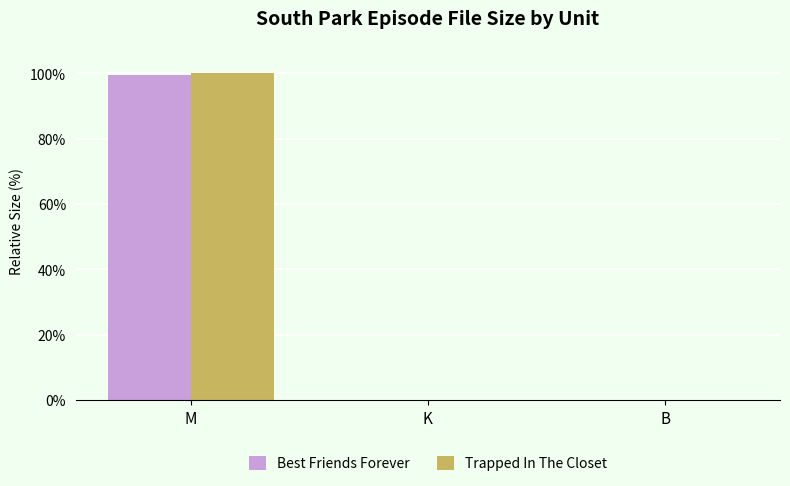

At which category is the sum across all series the highest?

M